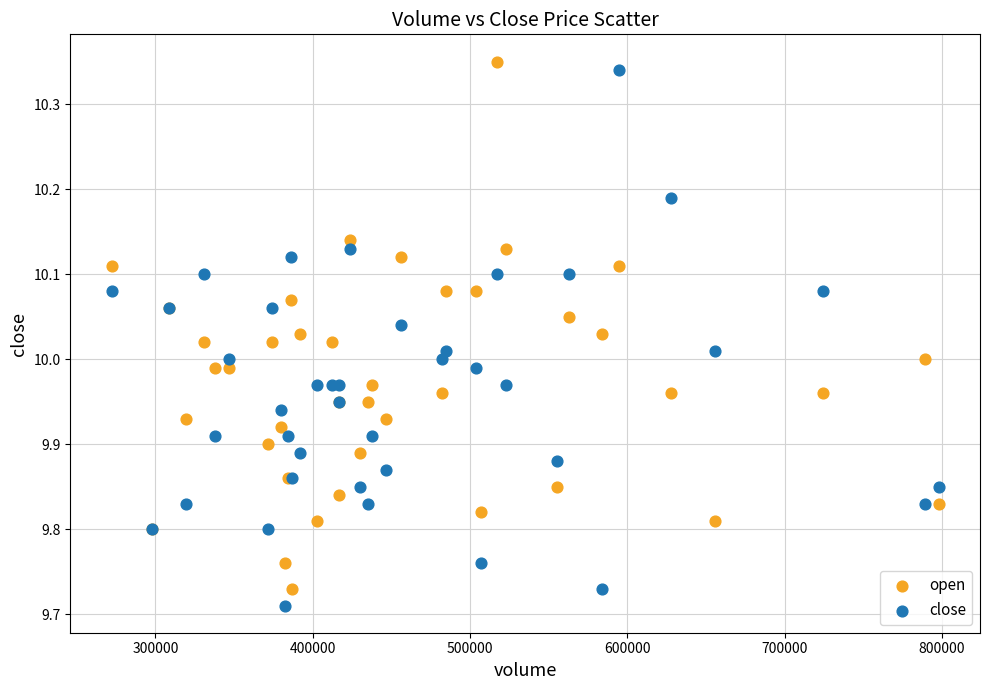

What is the X range (max minus min) for the scatter plot?

525776.8